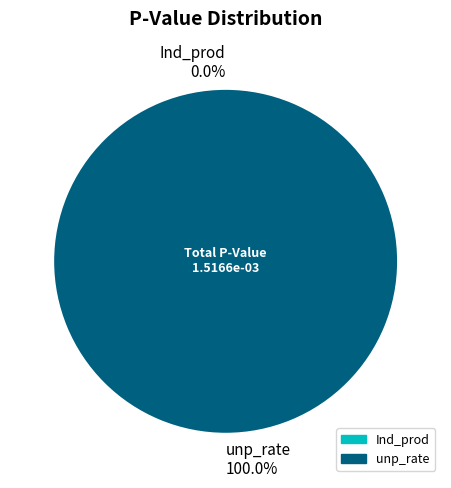

To the nearest percent, what is the average slice percentage?

50%